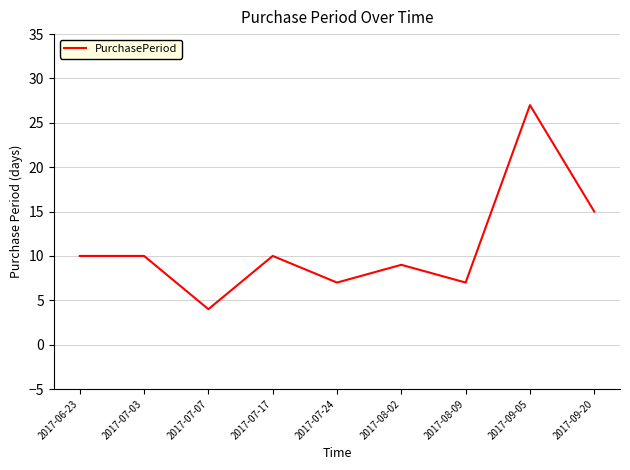

How many lines are shown in the chart?

1